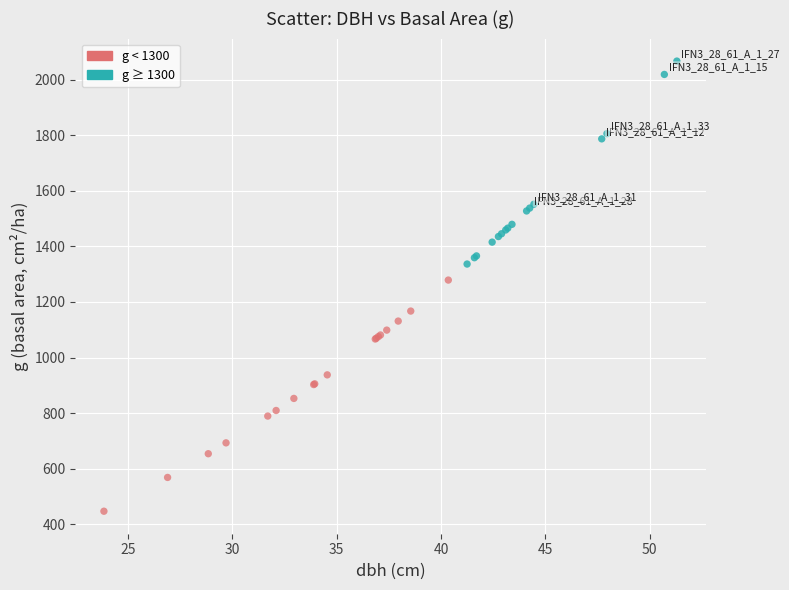

Which series reaches the maximum Y coordinate?

g ≥ 1300